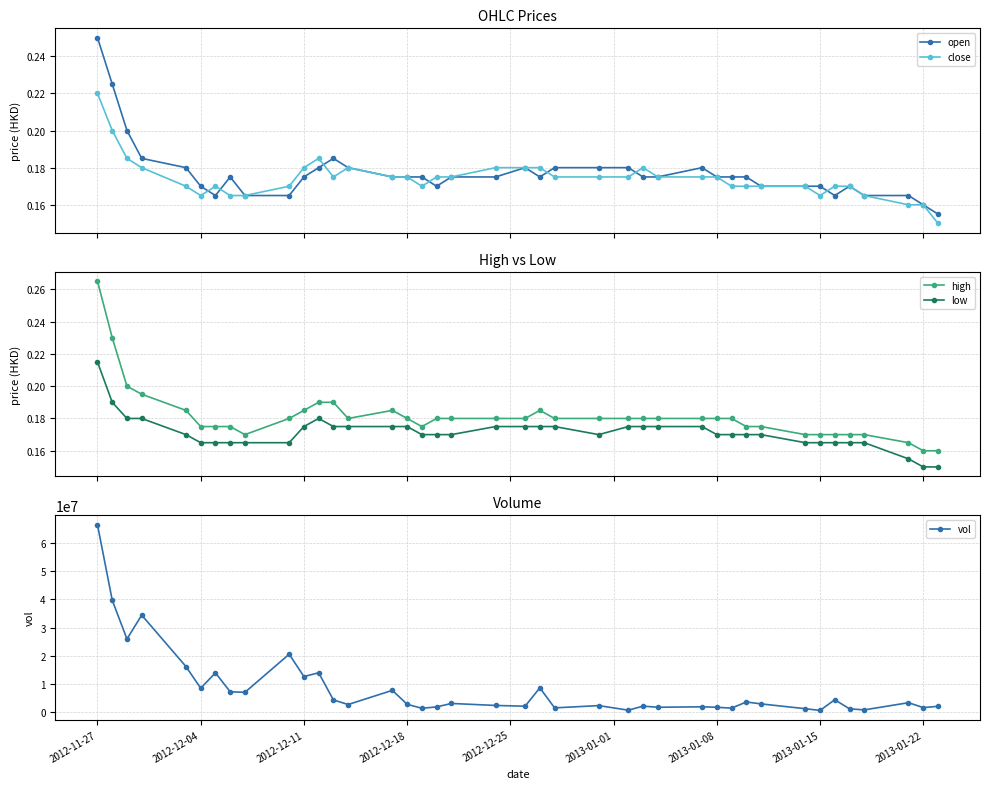

What are all the series names shown in the legend?

open, close, high, low, vol